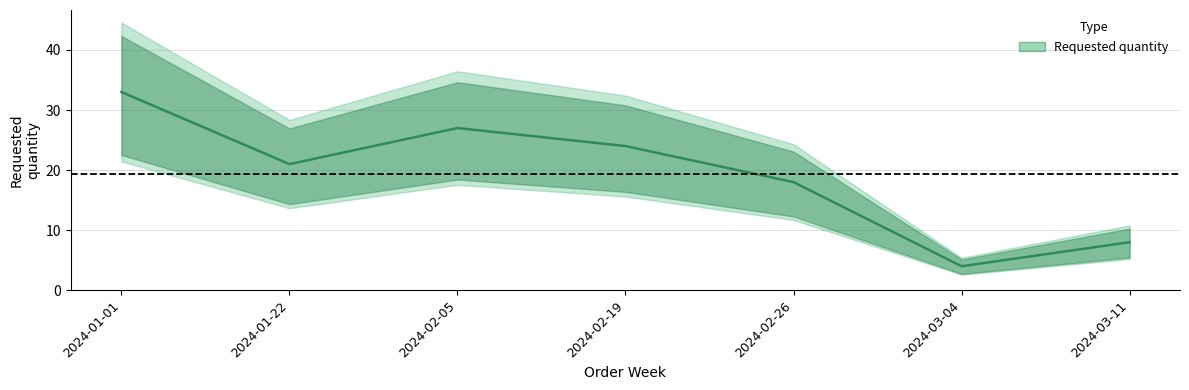

At which label is the value closest to 18?

2024-02-26